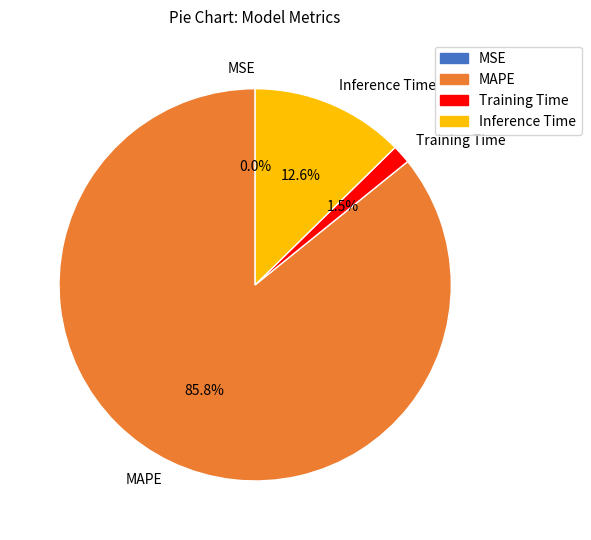

Is the sum of Inference Time and MAPE greater than half?

Yes